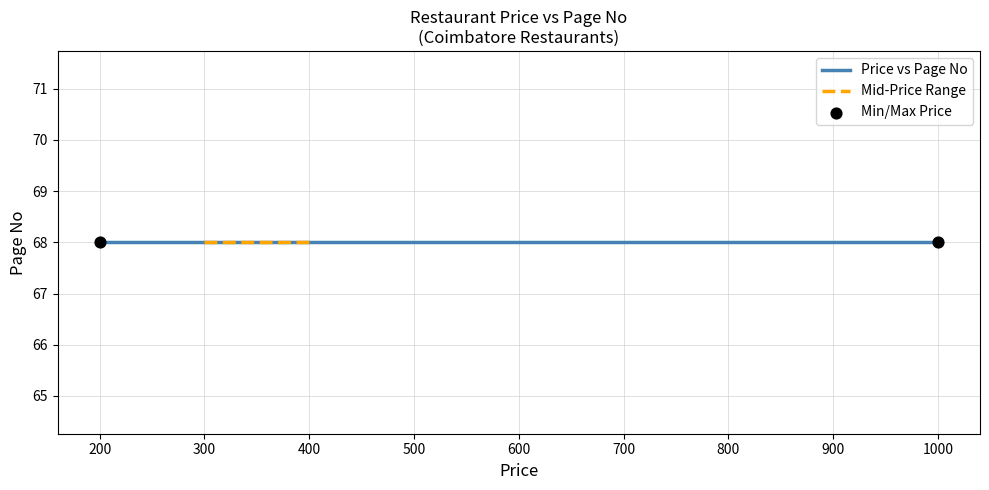

Which series contains the lowest Y value?

Page No